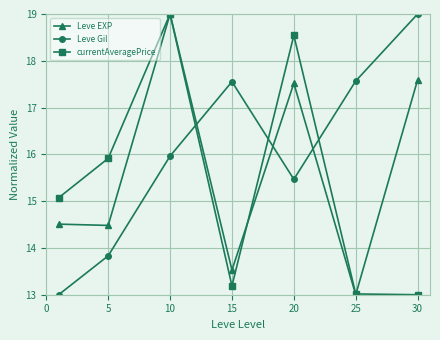

What is the sum of all currentAveragePrice values?

107.7